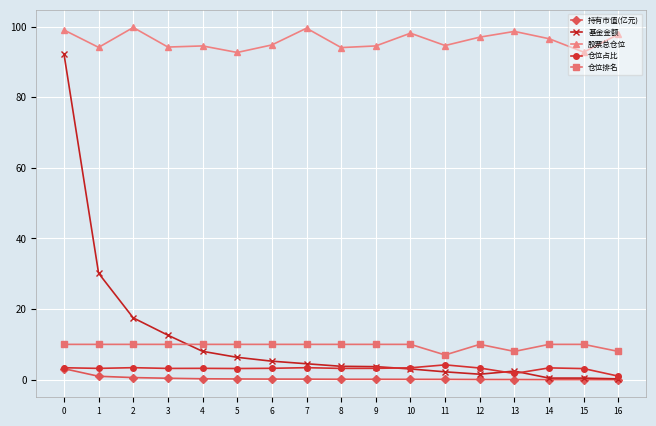

What is the difference between the highest and lowest values at 1?

93.2